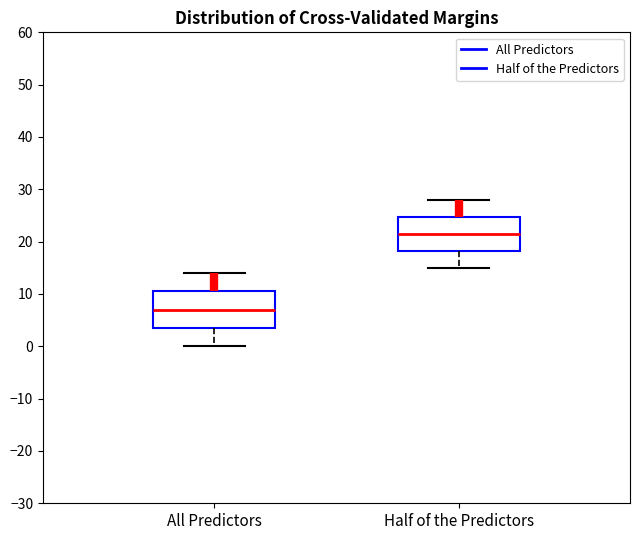

Which box has the lowest median line?

All Predictors